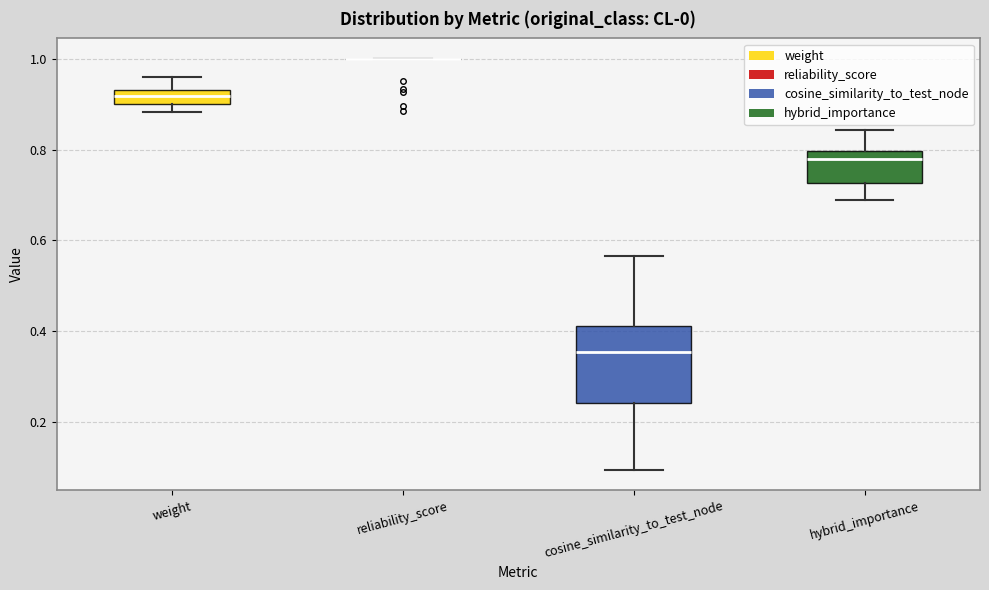

Where does the median line of the box for cosine_similarity_to_test_node sit on the y-axis? The values are not printed on the chart, so give them approximately, as read against the axis.

0.36